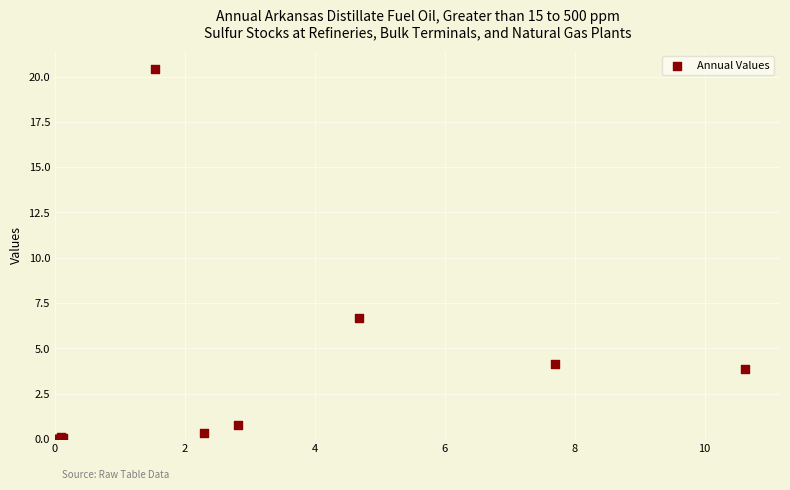

What Y value in the scatter plot is closest to 10?

6.7